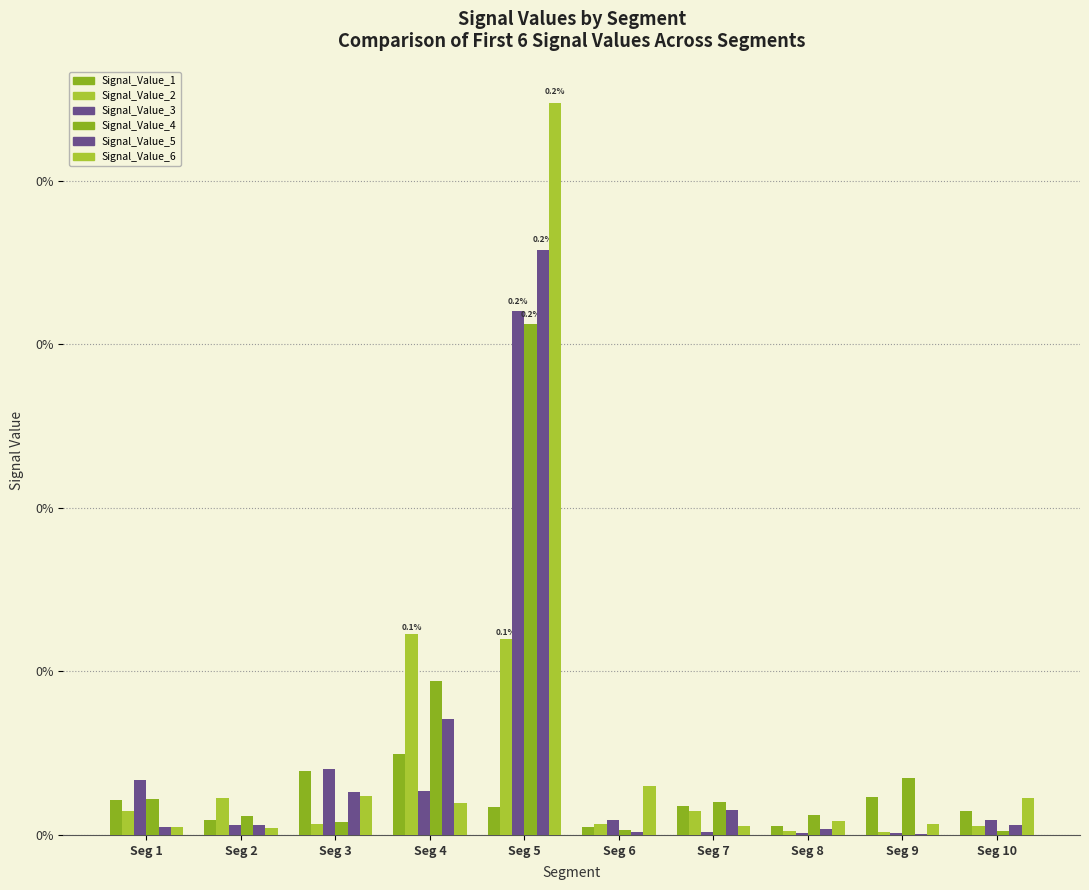

Are the bars grouped side by side (vs. stacked)?

Yes